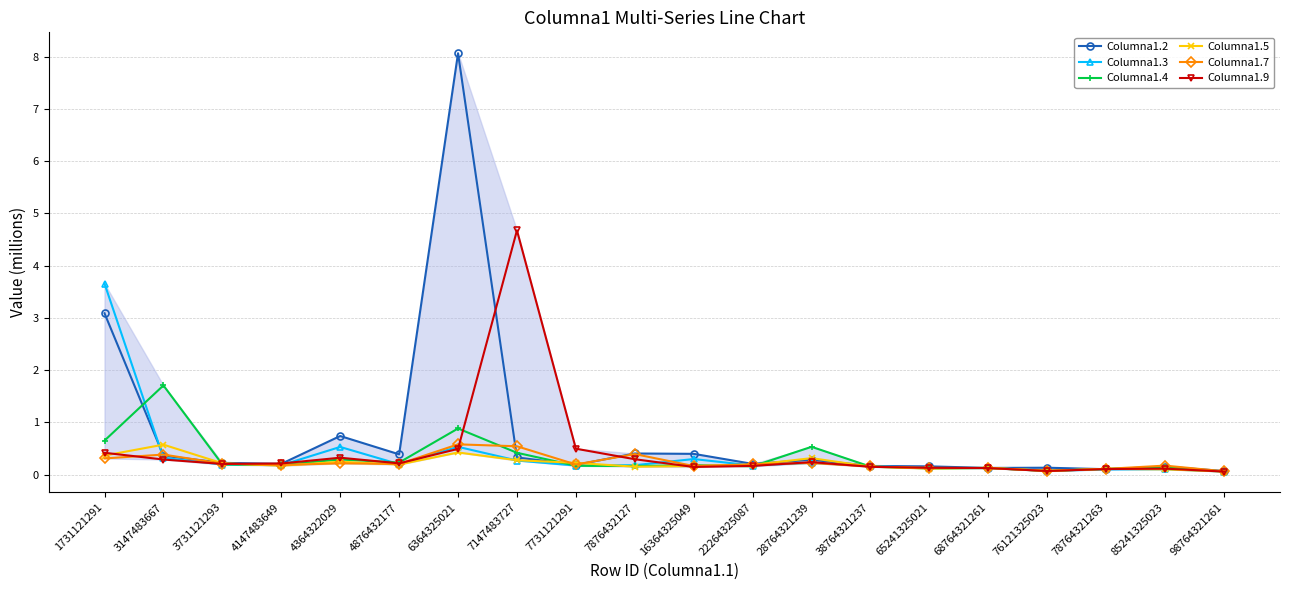

What is the value of the Columna1.5 point at the 16th from the left?

0.1